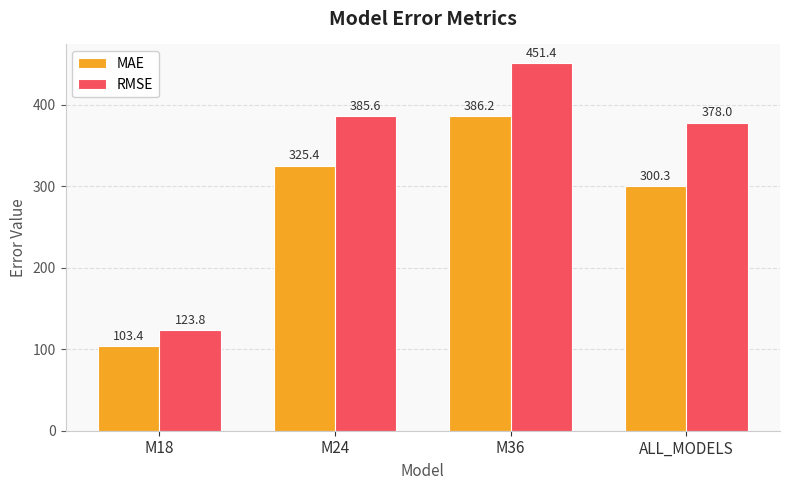

What is the difference between the maximum and minimum values in the MAE series?

282.8